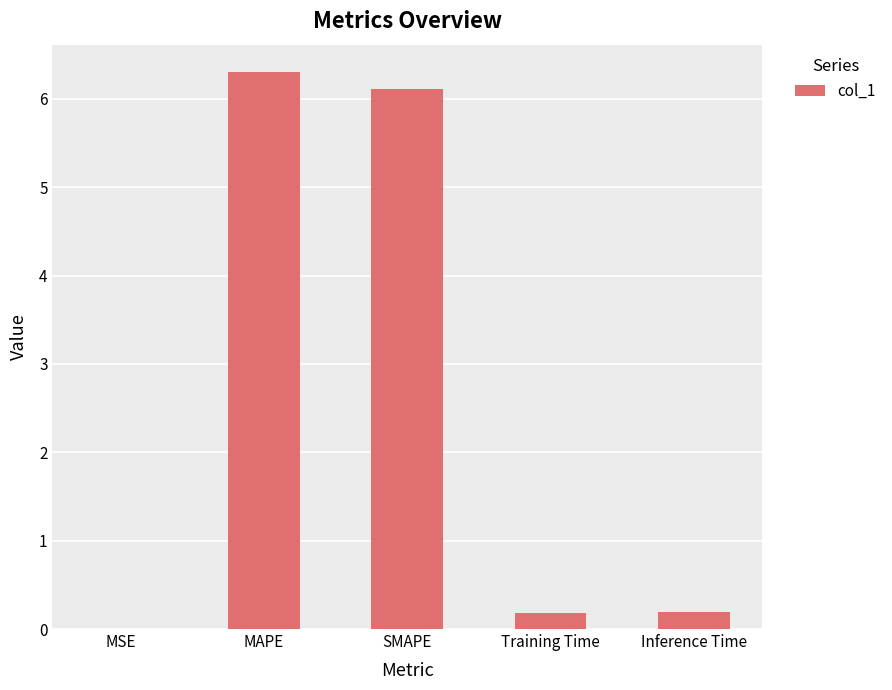

What is the sum of the values at SMAPE and Inference Time?

6.3